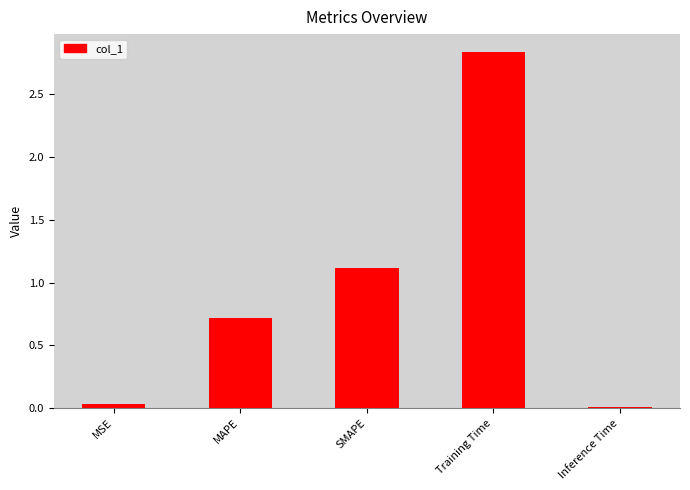

At which category does the chart reach its peak across all series?

Training Time